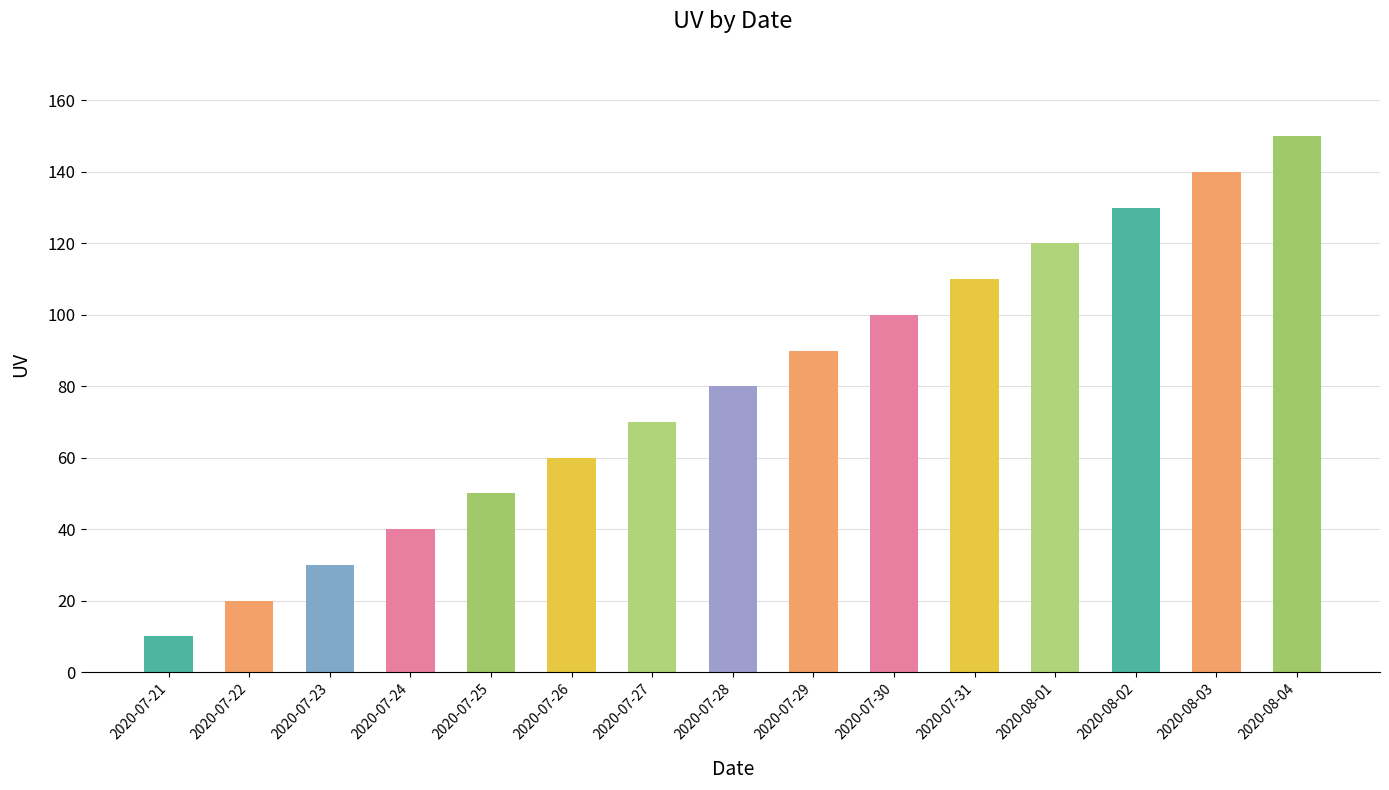

Rank the categories by value from lowest to highest.

2020-07-21, 2020-07-22, 2020-07-23, 2020-07-24, 2020-07-25, 2020-07-26, 2020-07-27, 2020-07-28, 2020-07-29, 2020-07-30, 2020-07-31, 2020-08-01, 2020-08-02, 2020-08-03, 2020-08-04